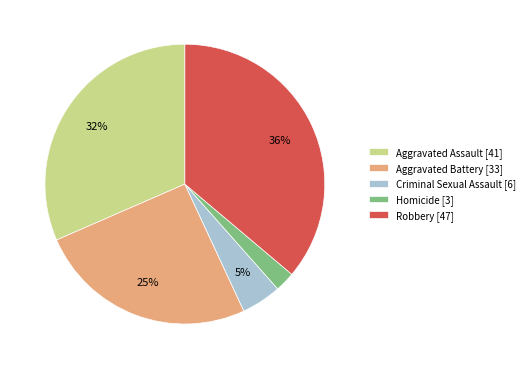

Which slice is the smallest?

Homicide